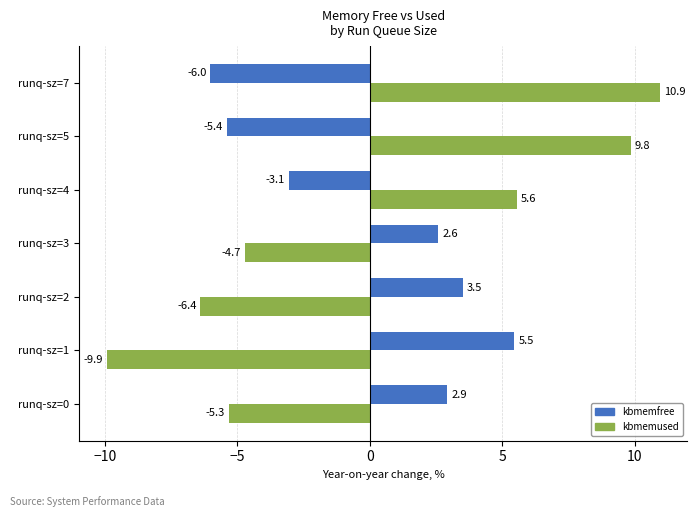

The value of kbmemused at runq-sz=5 is 9.8. True or false?

True